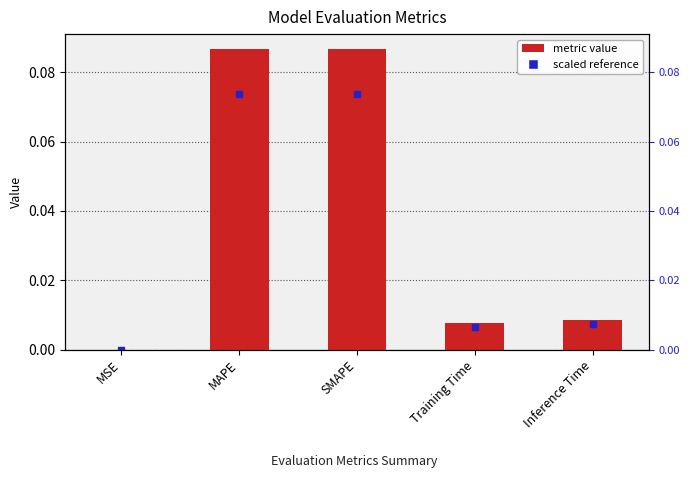

How many bars are there in total?

5